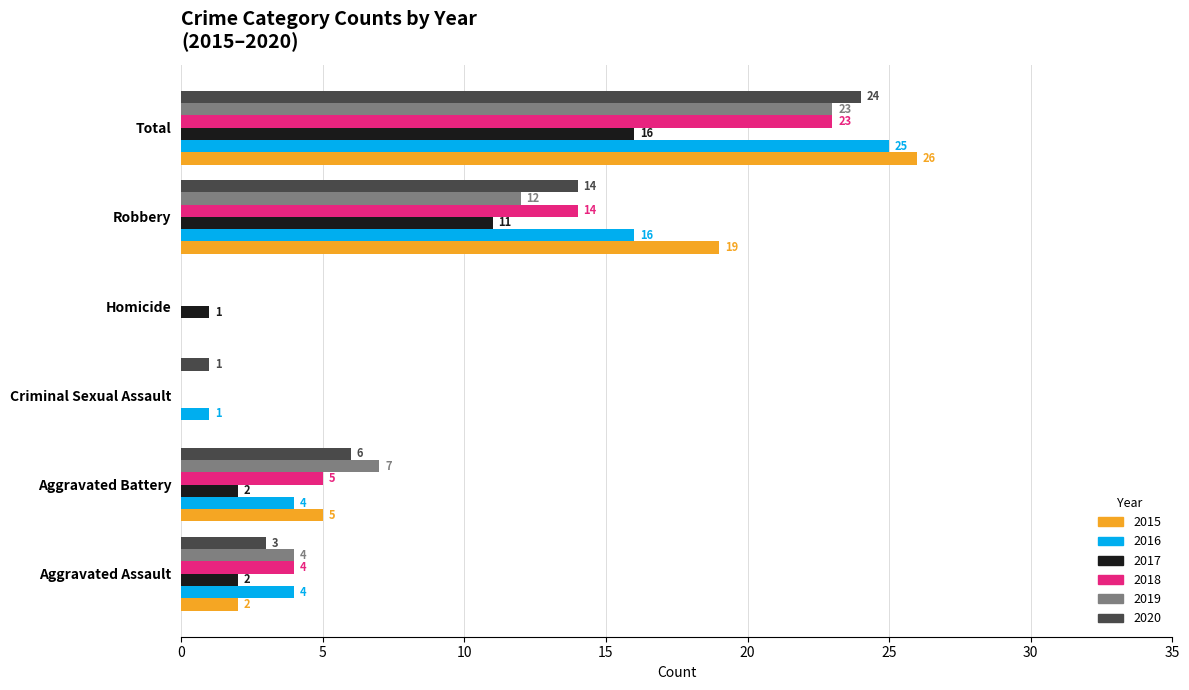

Where is 2015 nearest to the value 13?

Robbery